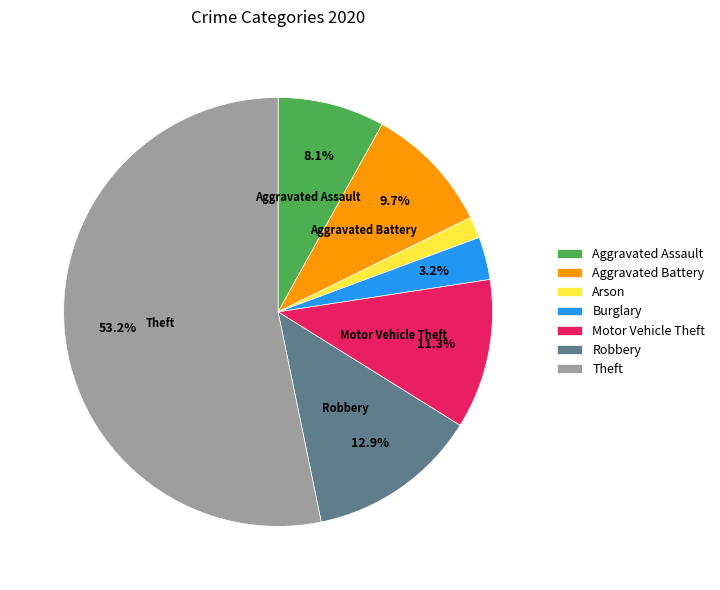

What is the largest slice in the pie chart?

Theft